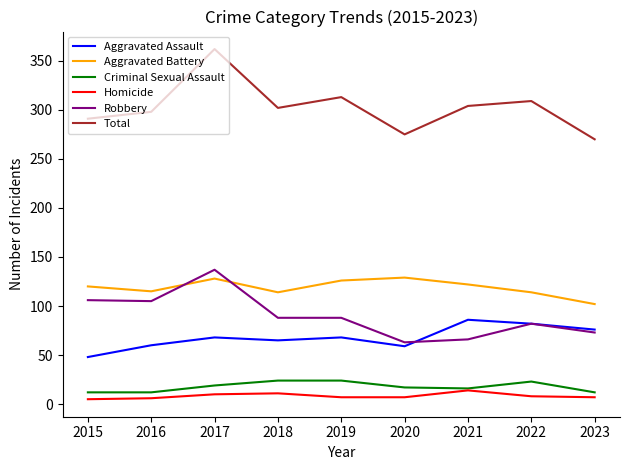

True or false: Homicide has more than 0 points higher than both neighbors.

True